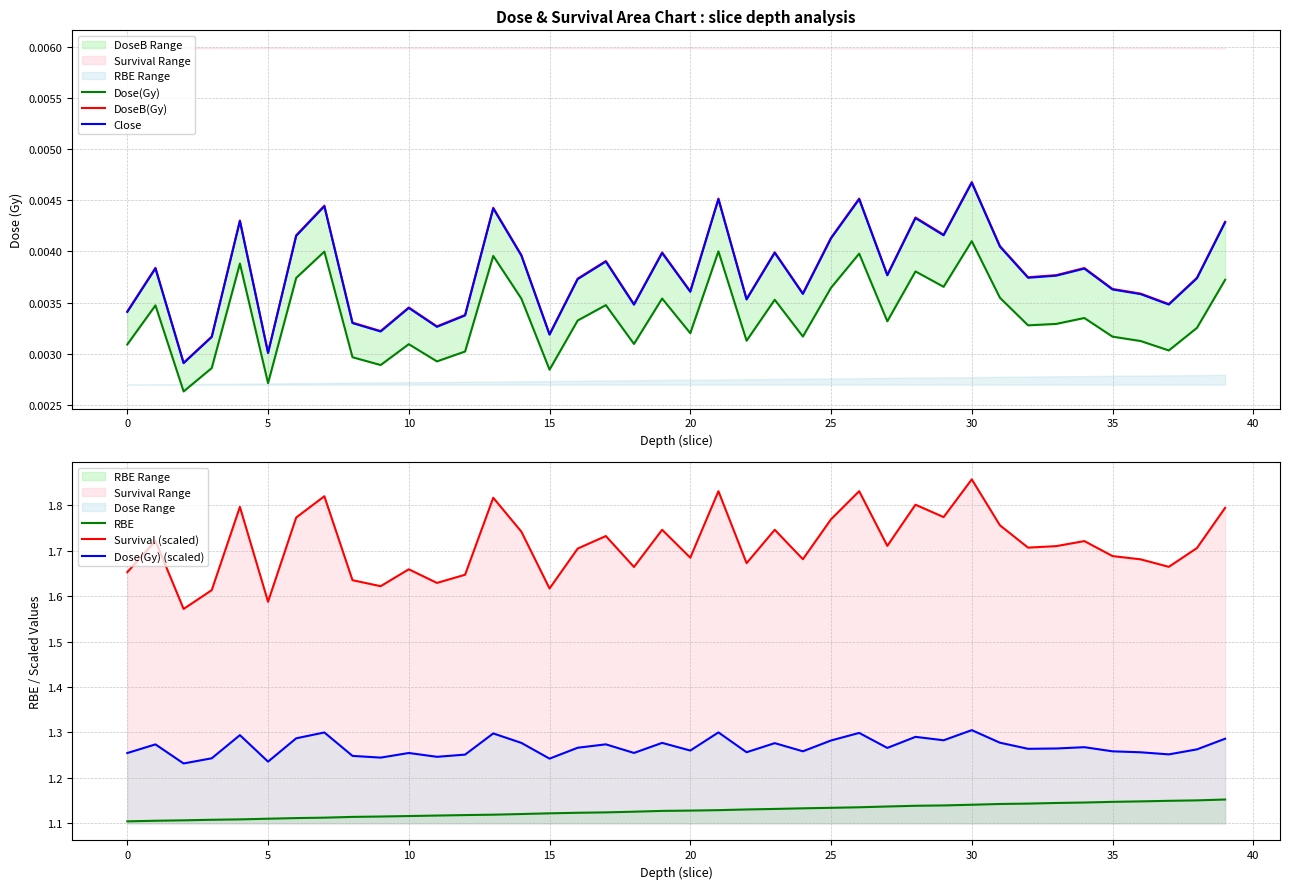

Which series has the widest spread of values?

Survival (scaled)